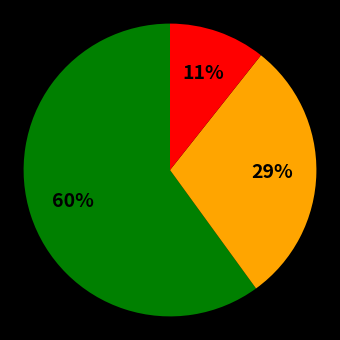

Is there a majority slice in this chart?

Yes